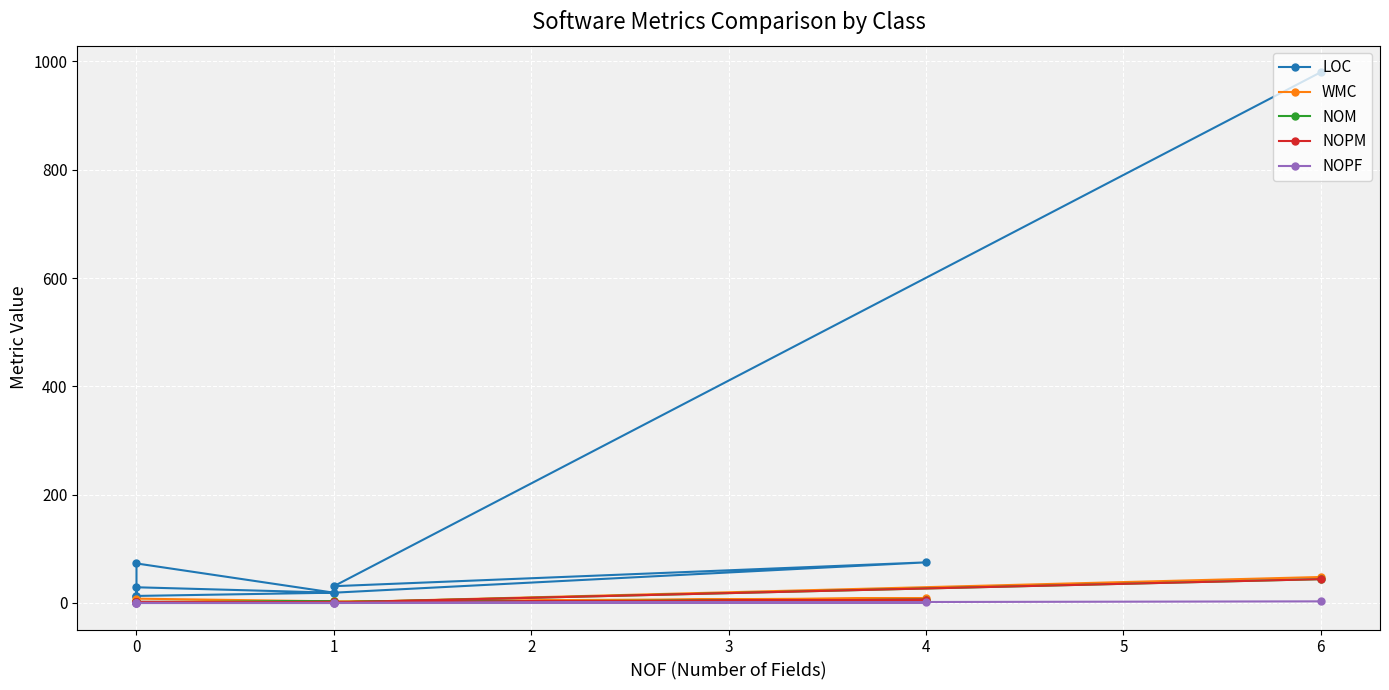

Between 1 and 0, which series saw the biggest shift?

LOC